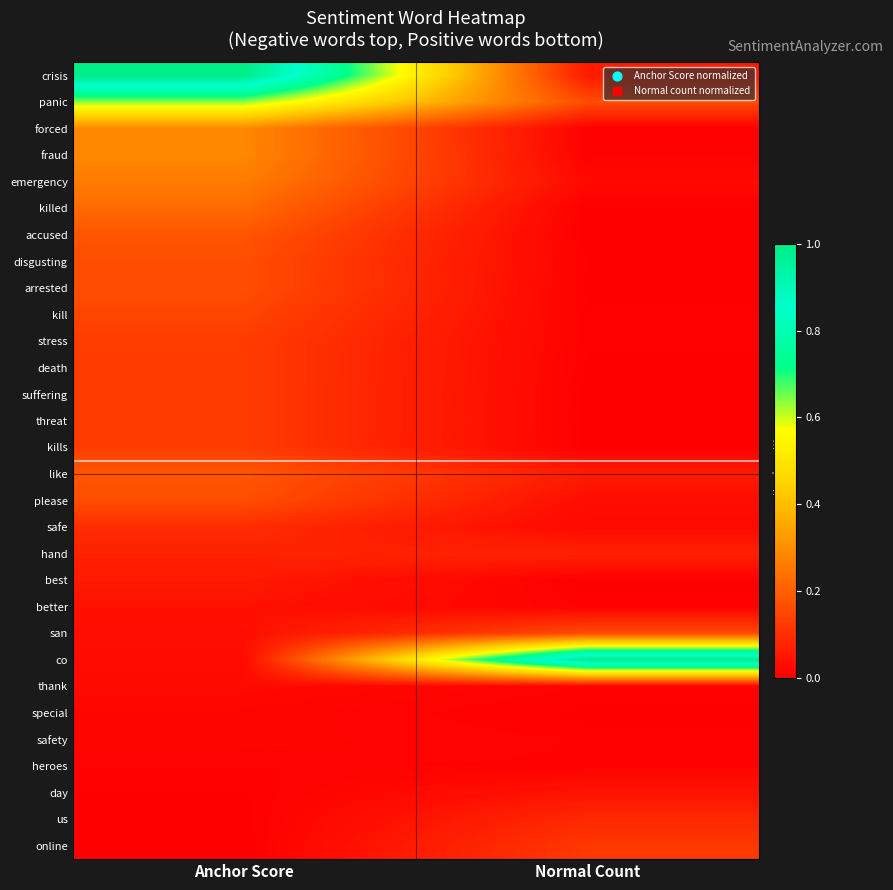

Which series has the widest spread of values?

co